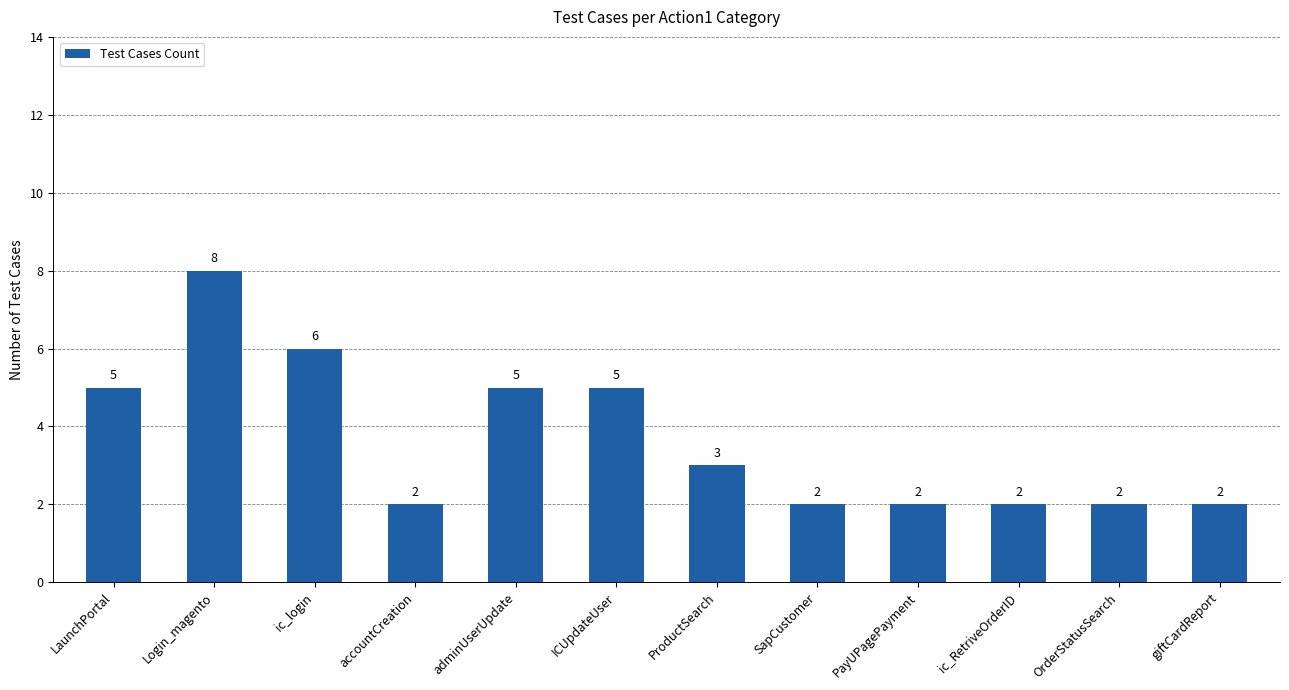

At which label does the data first exceed 3?

LaunchPortal